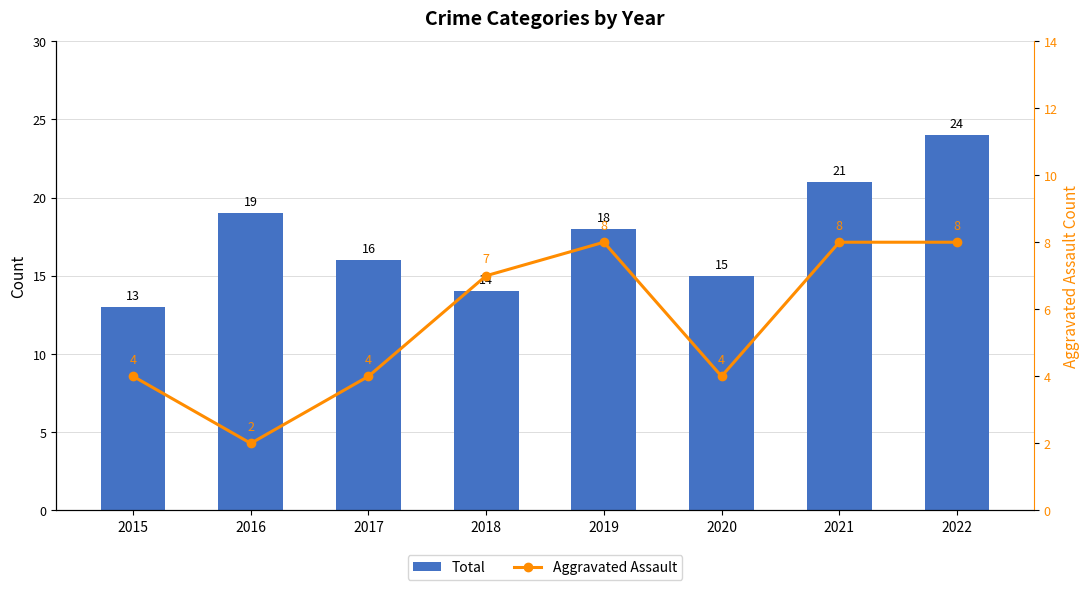

What is the difference between the Total values at 2021 and 2016?

2